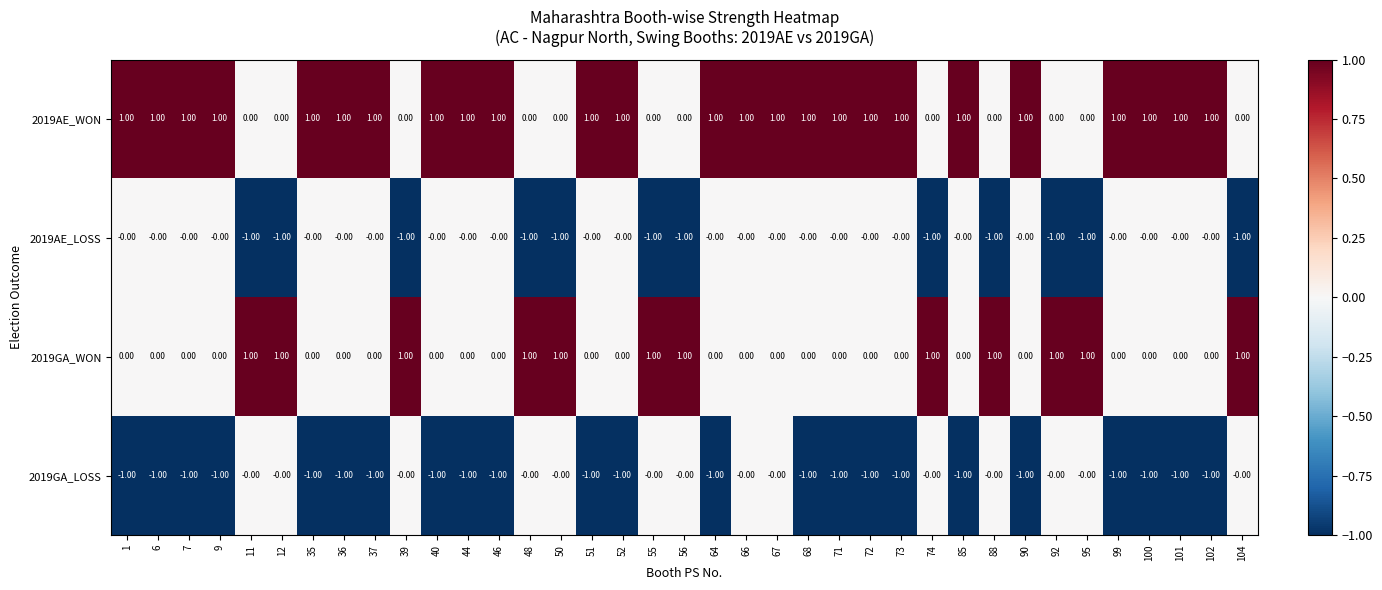

What is the spread (max minus min) of values at 9?

2